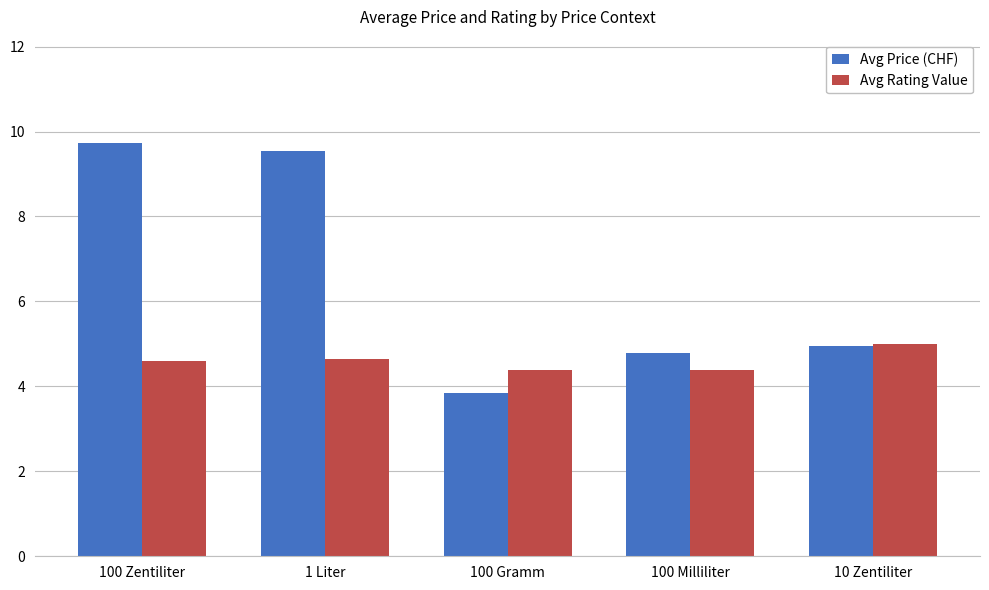

Between 1 Liter and 100 Gramm, which series saw the biggest shift?

Avg Price (CHF)